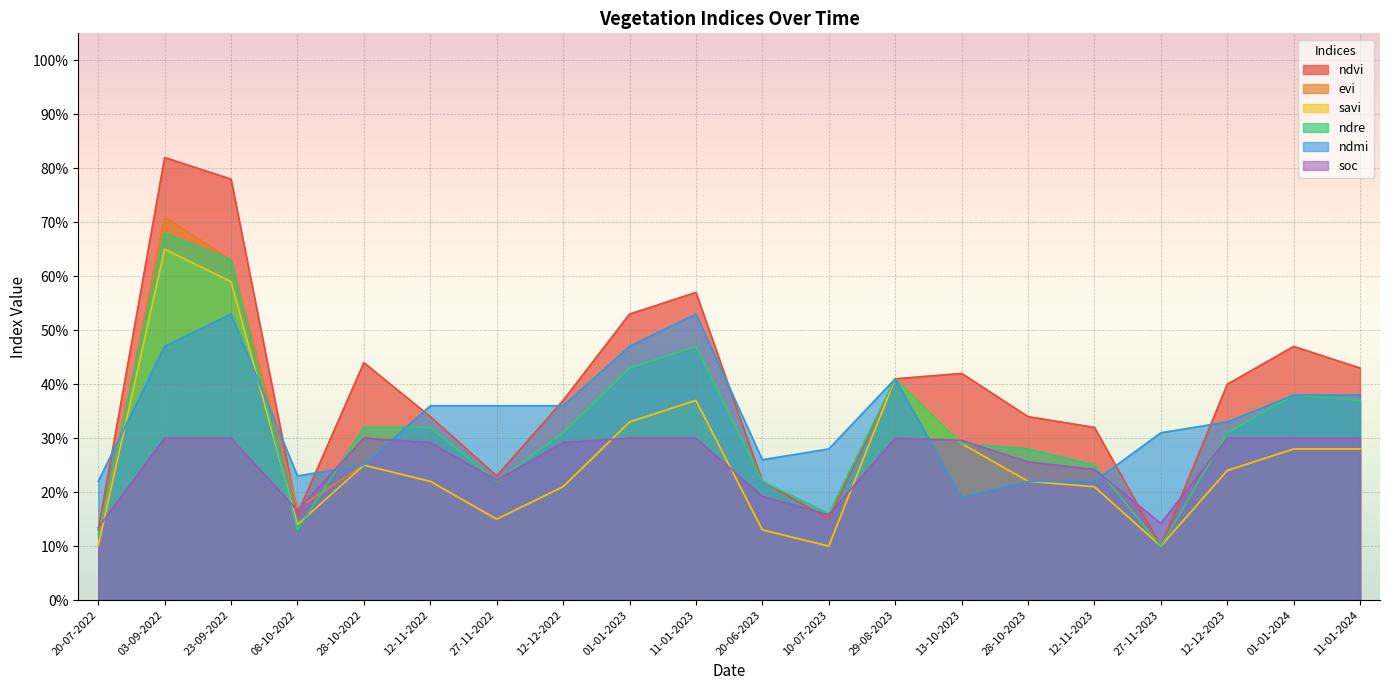

What is the label of the 3rd point from the right?

12-12-2023